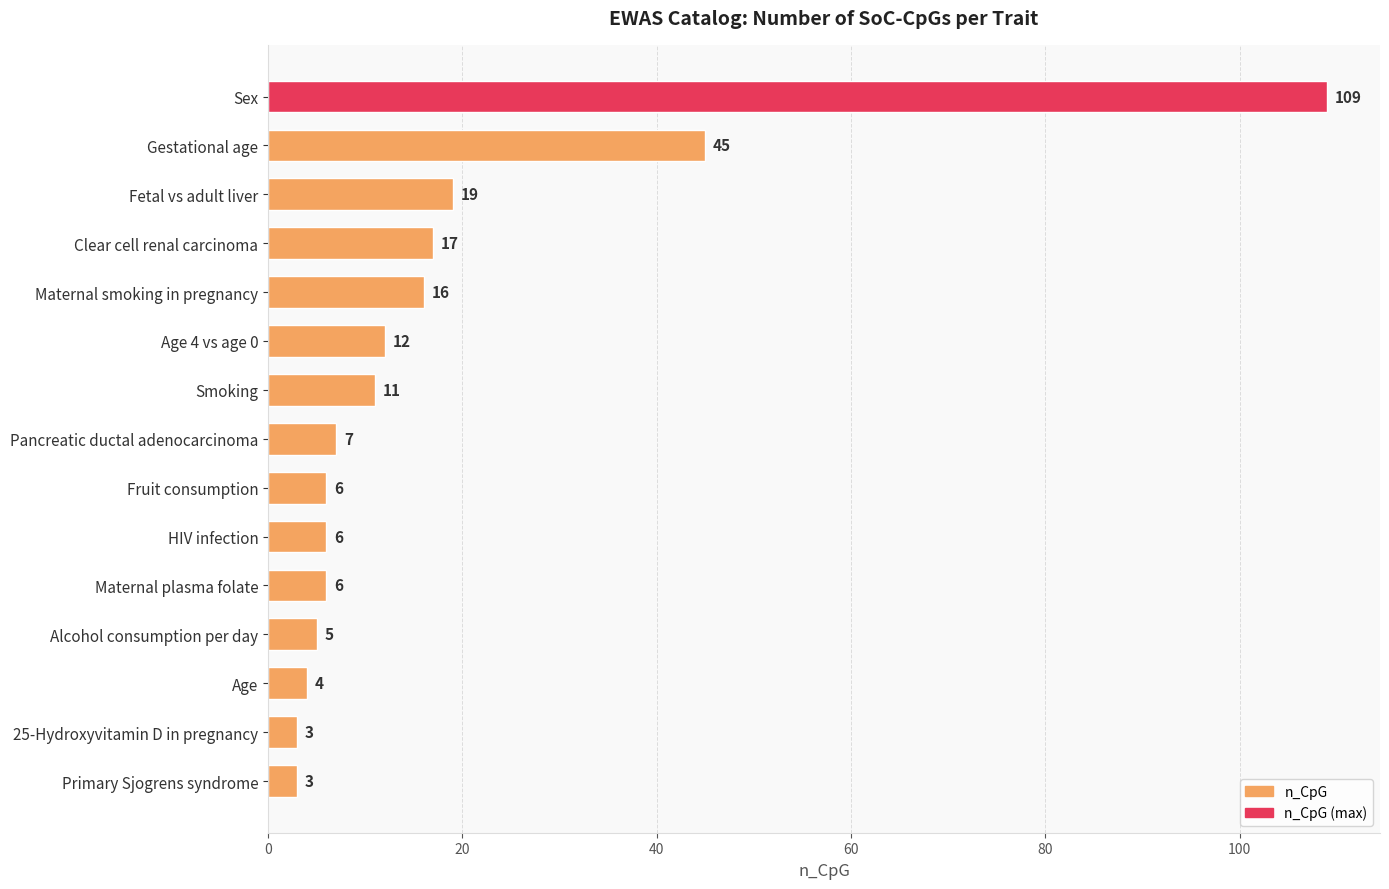

What is the maximum value shown in the chart?

109